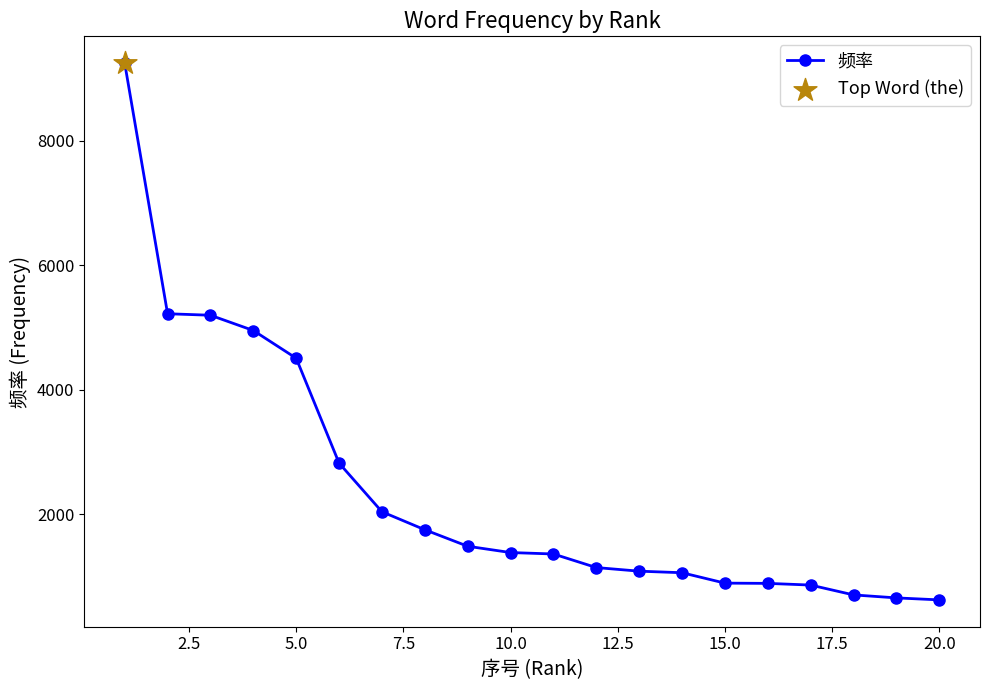

What is the difference between the maximum and minimum values?

8617